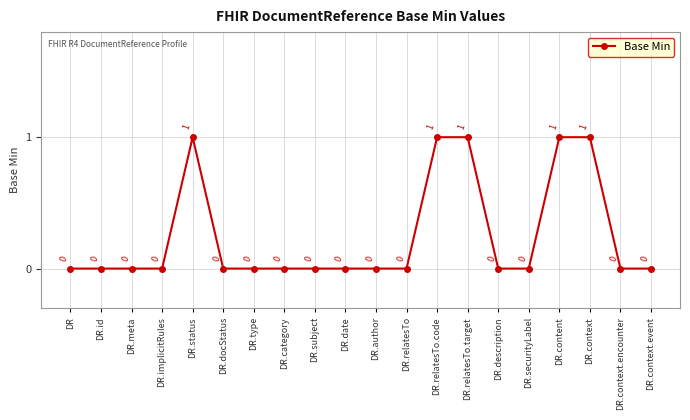

At which category does the data reach its first local peak?

DR.status